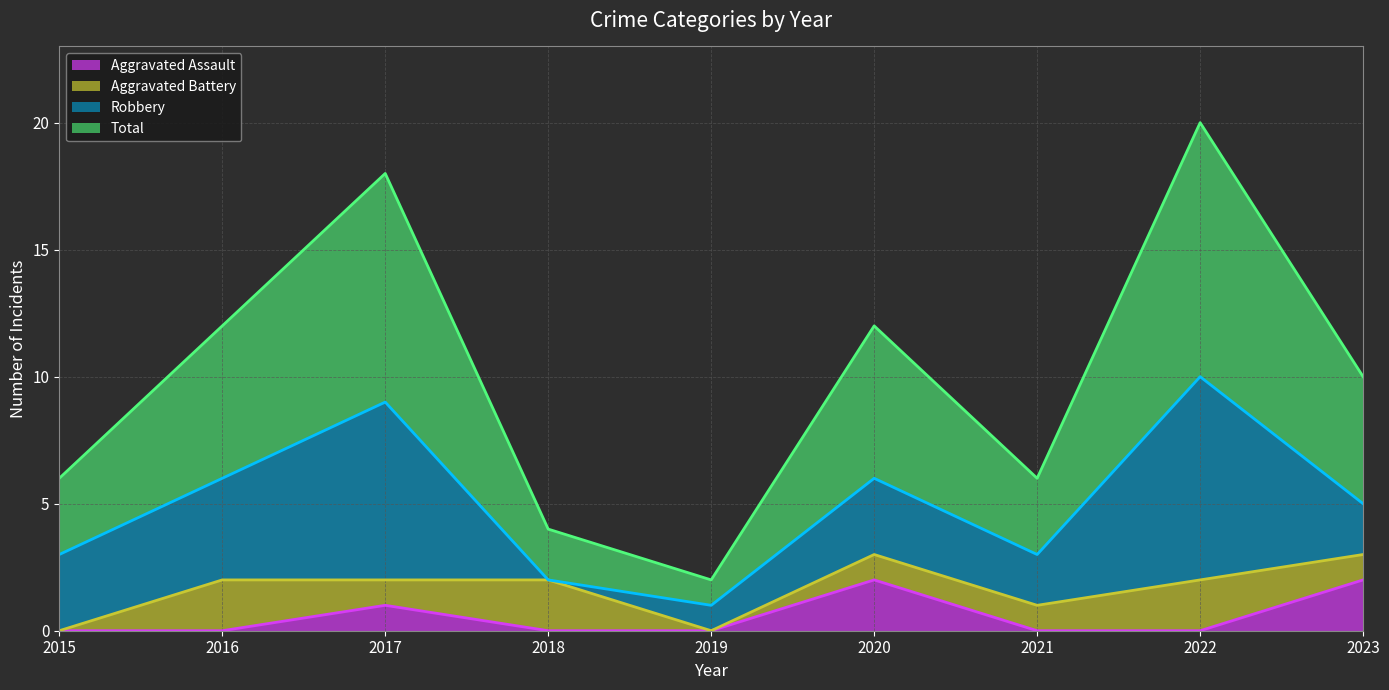

The value of Aggravated Assault at 2020 is 2. True or false?

True